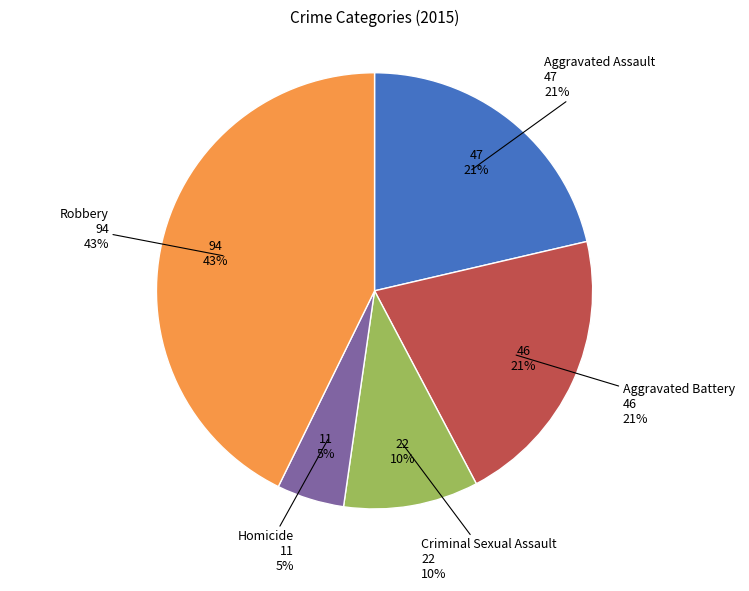

Which category has the biggest portion of the pie?

Robbery